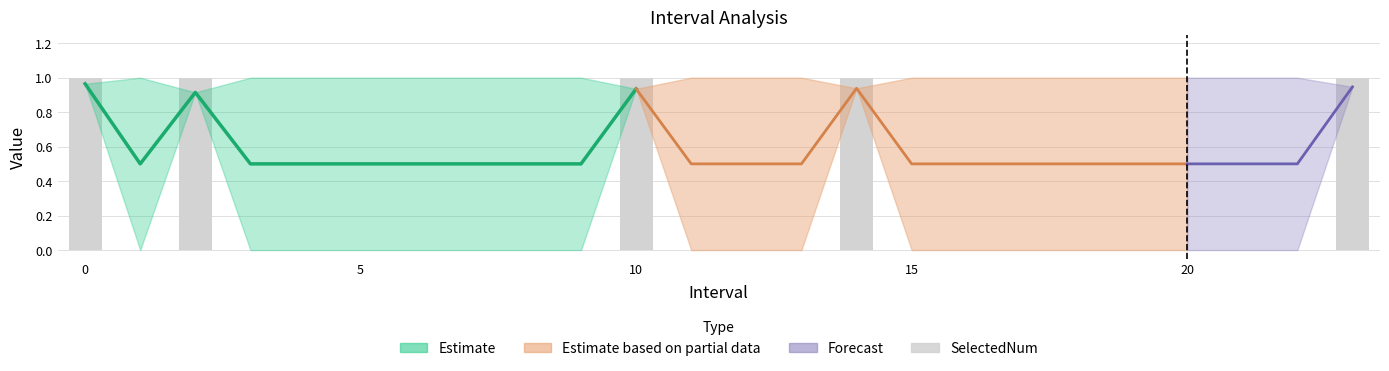

Are the bars horizontal?

No